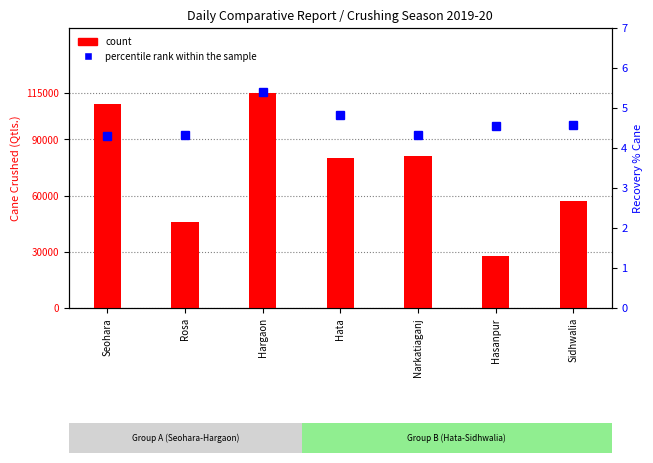

Read the percentile rank within the sample value at Rosa.

4.3